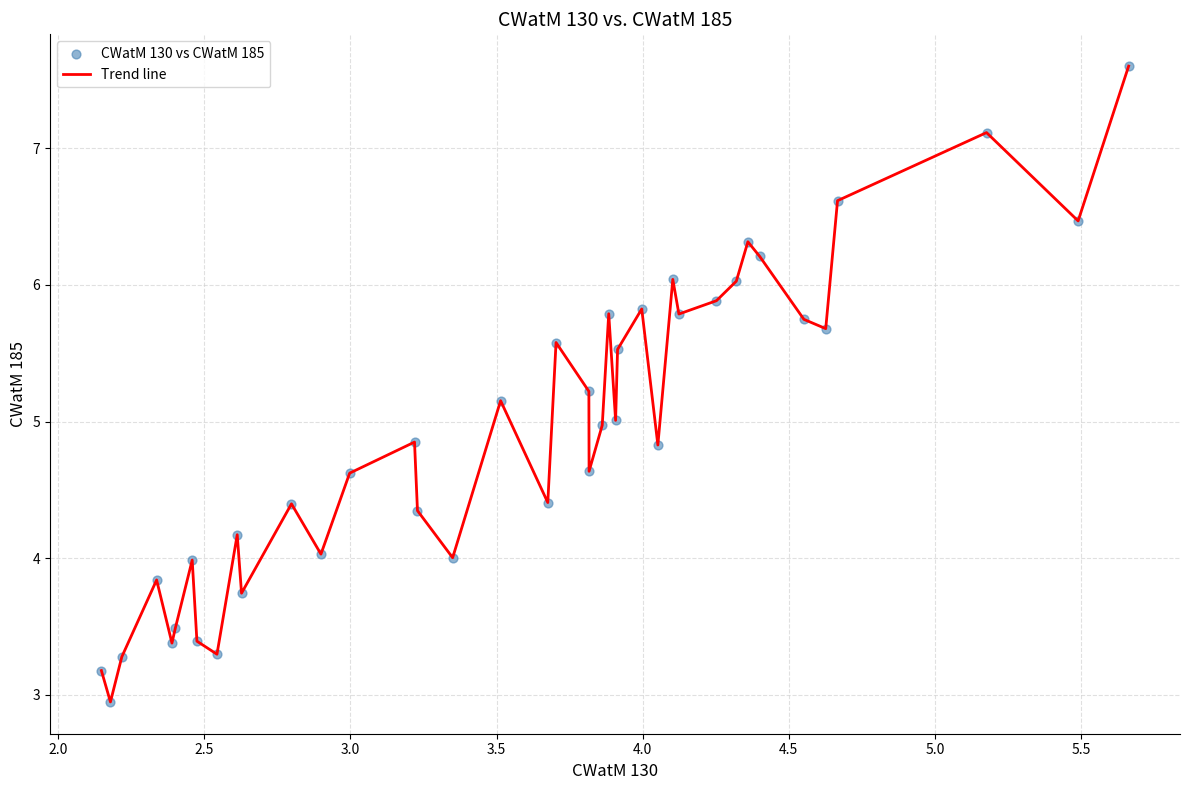

What is the difference between the maximum and minimum values?

4.7